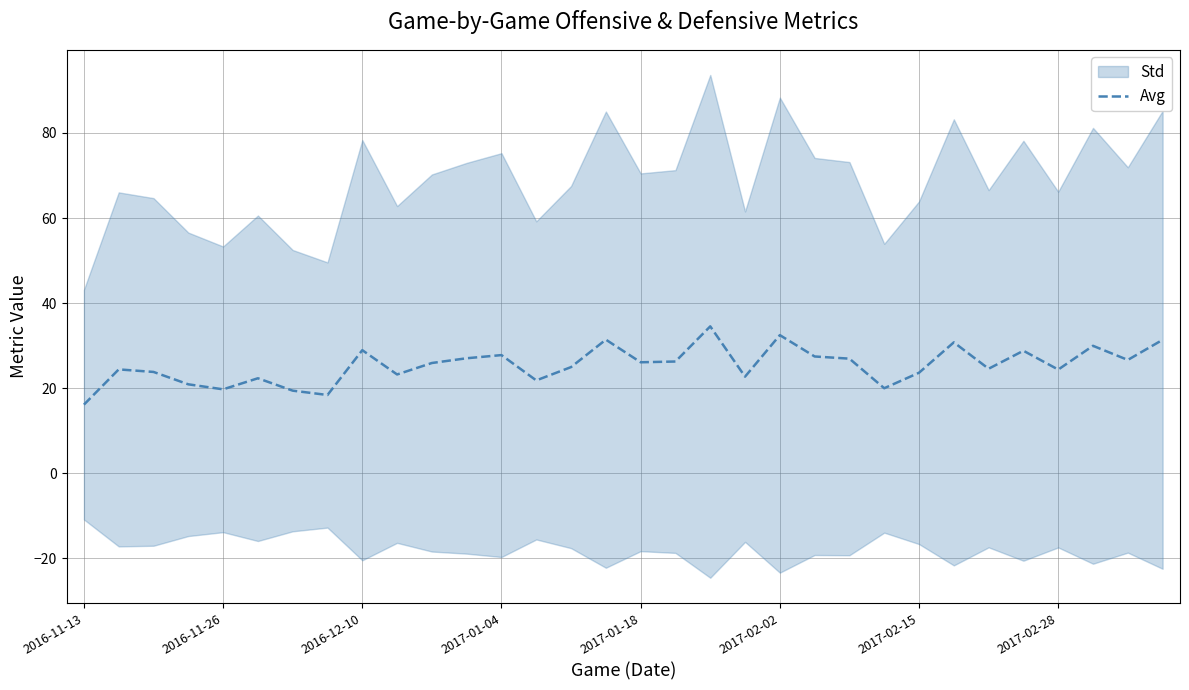

What is the difference between the maximum and minimum values?

18.4